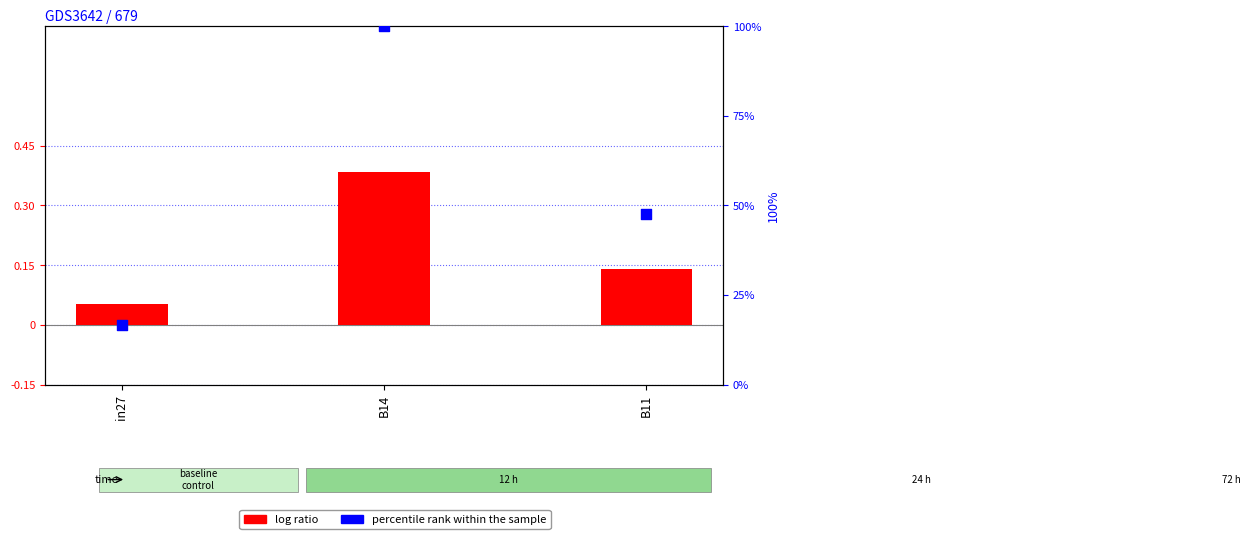

Is the value of percentile rank within the sample at B11 greater than the value of log ratio at B11?

Yes